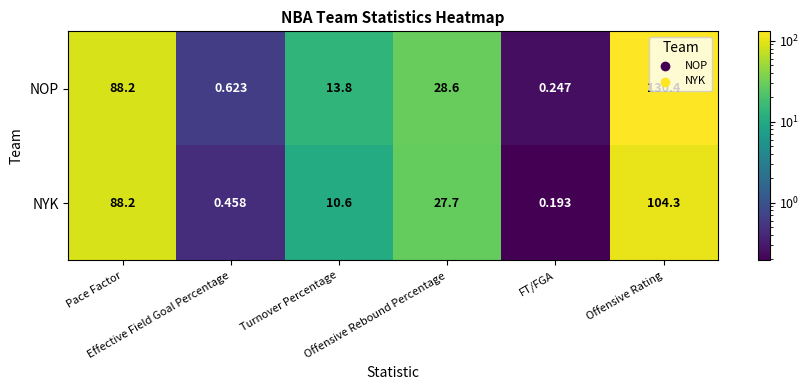

List the series in order of their peak value, highest first.

NOP, NYK